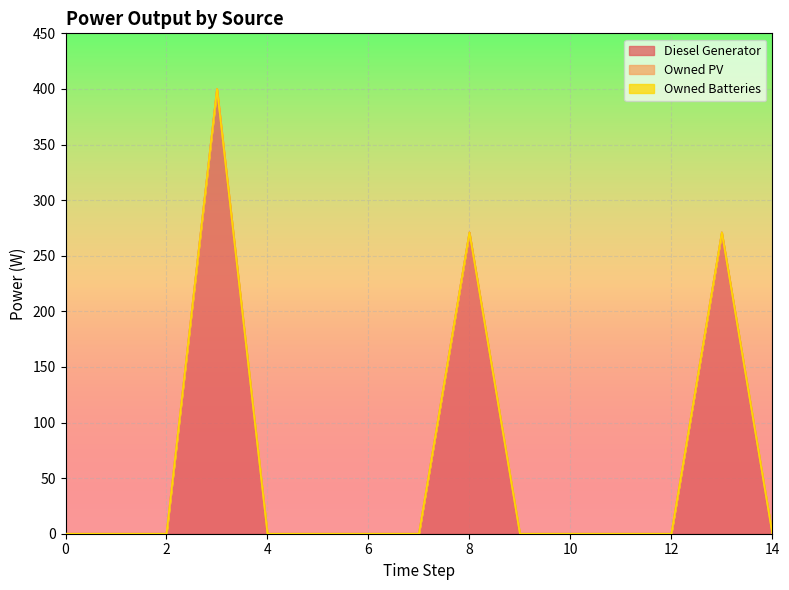

True or false: Owned PV has more than 0 interior local peaks.

False